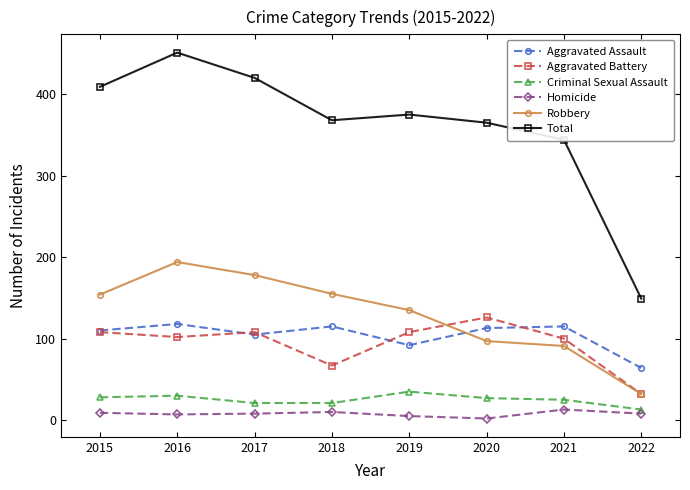

At which category is the sum across all series the highest?

2016